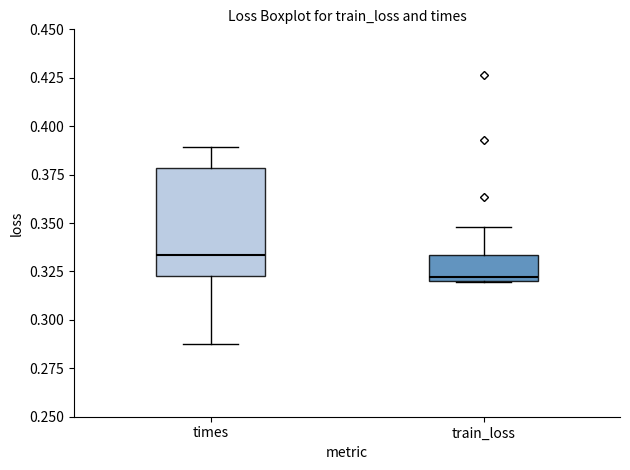

Which box is the tallest, from its lower edge to its upper edge?

times